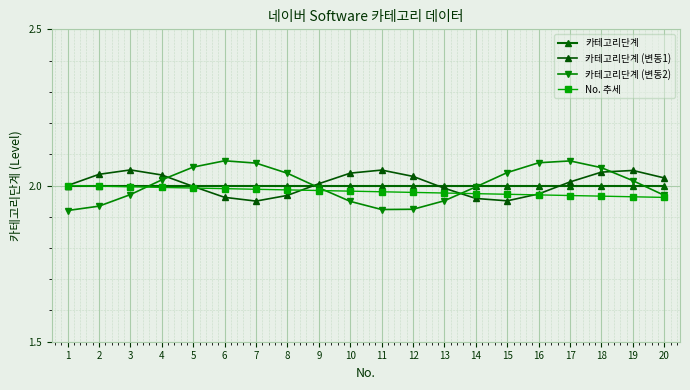

How many intersections are there between No. 추세 and 카테고리단계 (변동1)?

4